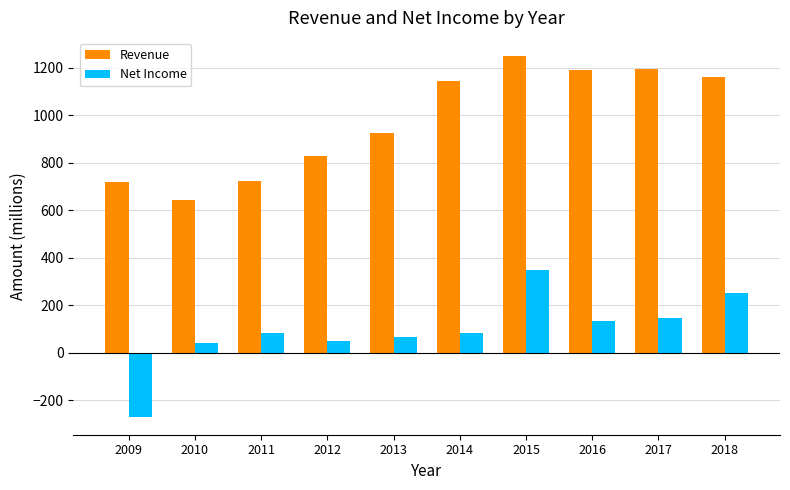

Are the bars horizontal?

No